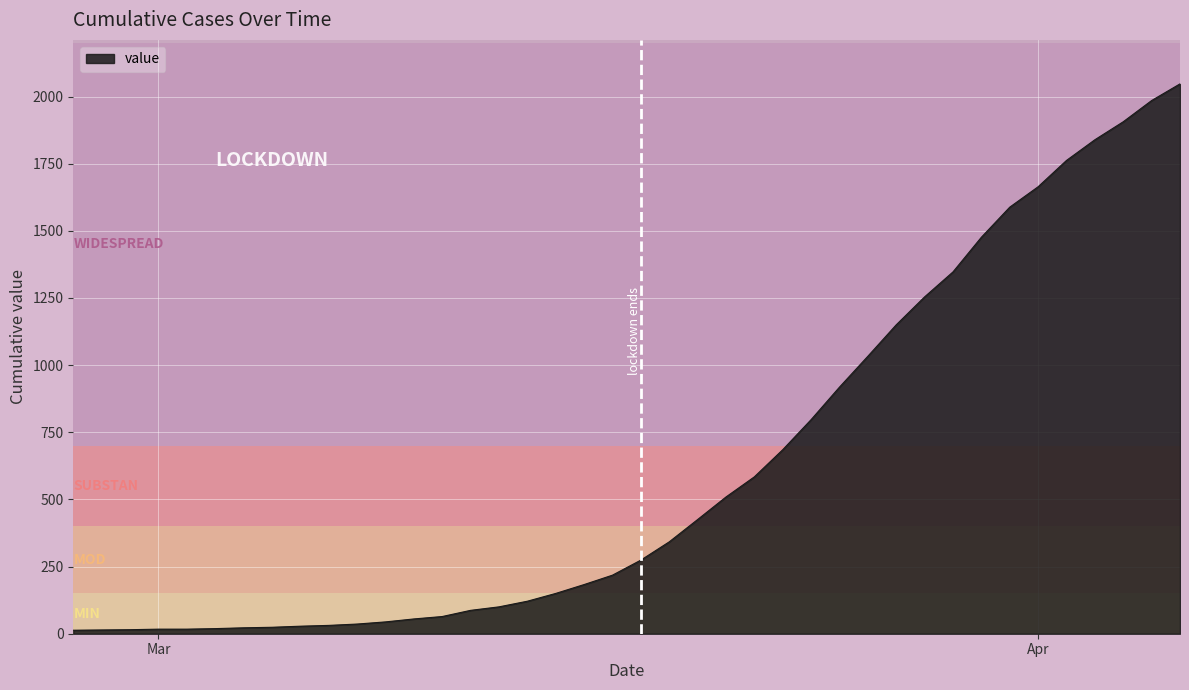

What is the difference between the maximum and minimum values?

2034